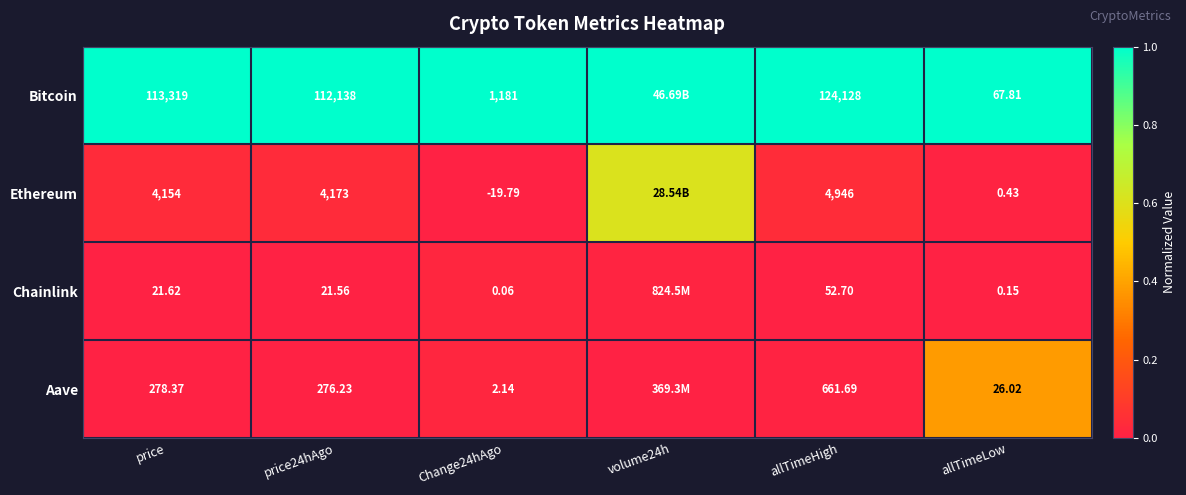

Rank the series at Change24hAgo from lowest to highest value.

Ethereum, Chainlink, Aave, Bitcoin